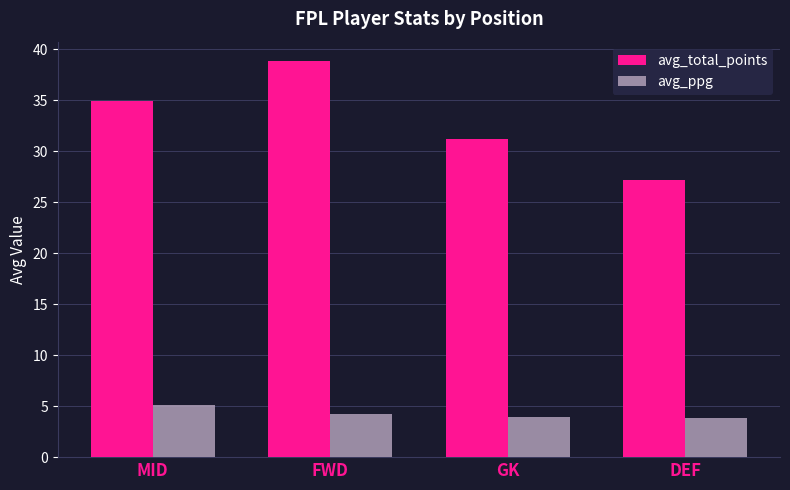

At MID, list the series in order from smallest to largest.

avg_ppg, avg_total_points